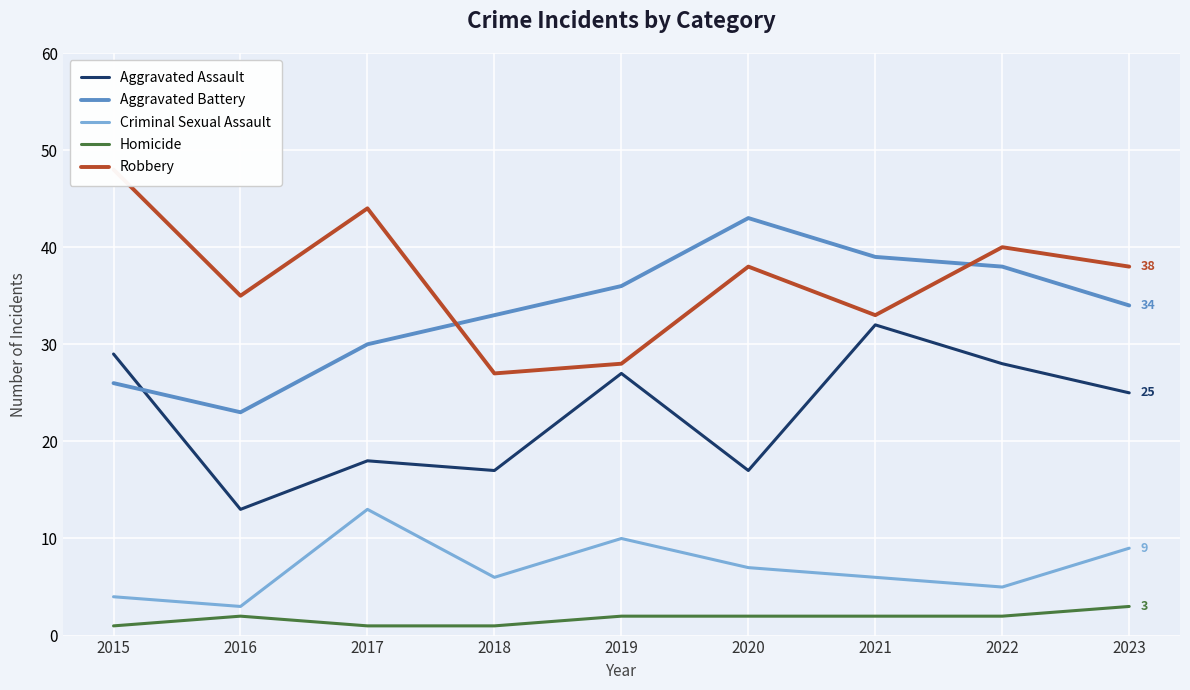

What is the total value across all series at 2020?

107